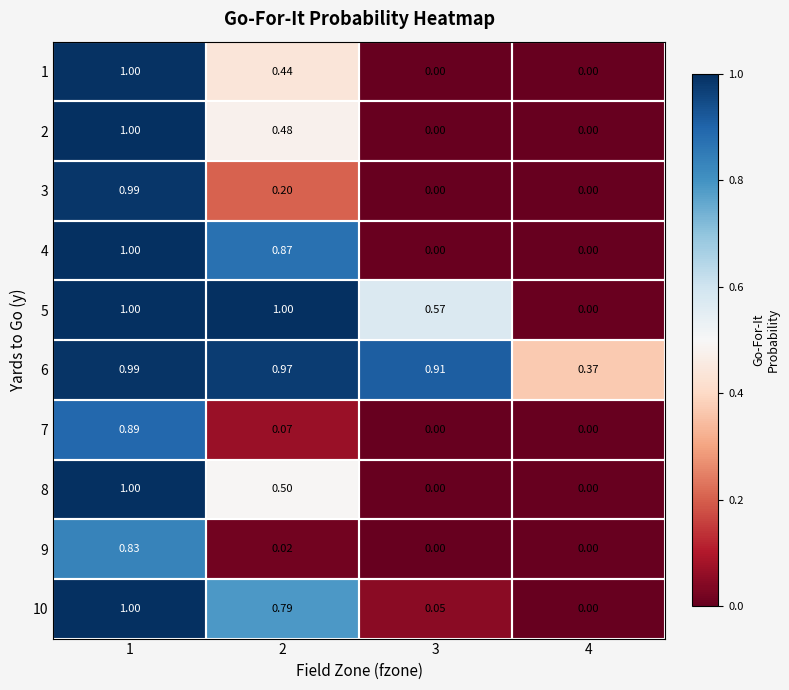

Is the value of 5 at 1 greater than the value of 6 at 3?

Yes